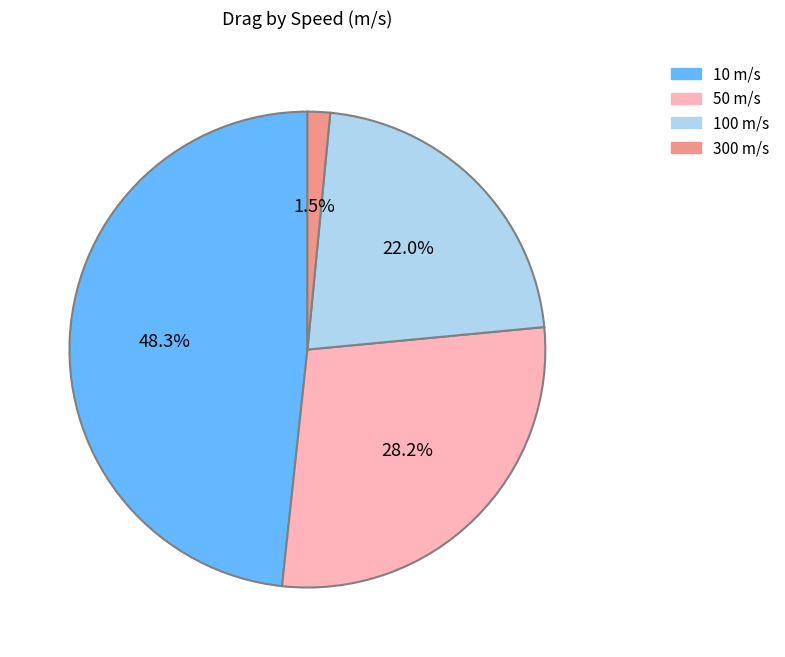

The 50 m/s slice represents 16% of the pie. True or false?

False